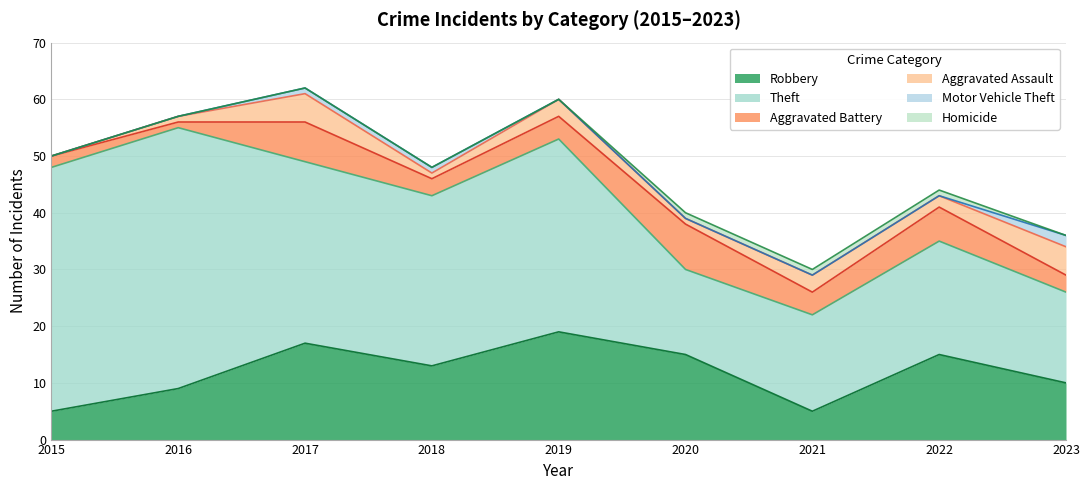

At which label is Aggravated Battery closest to 4?

2019